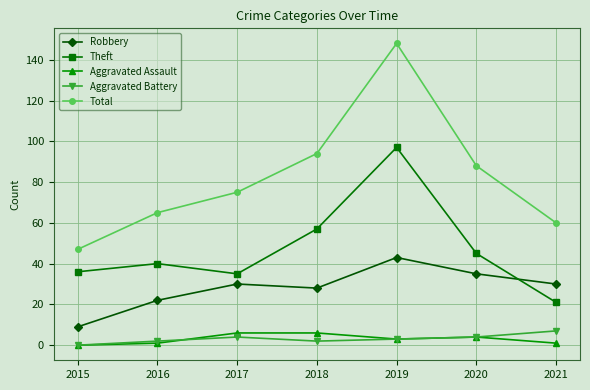

What is the maximum value for Theft?

97